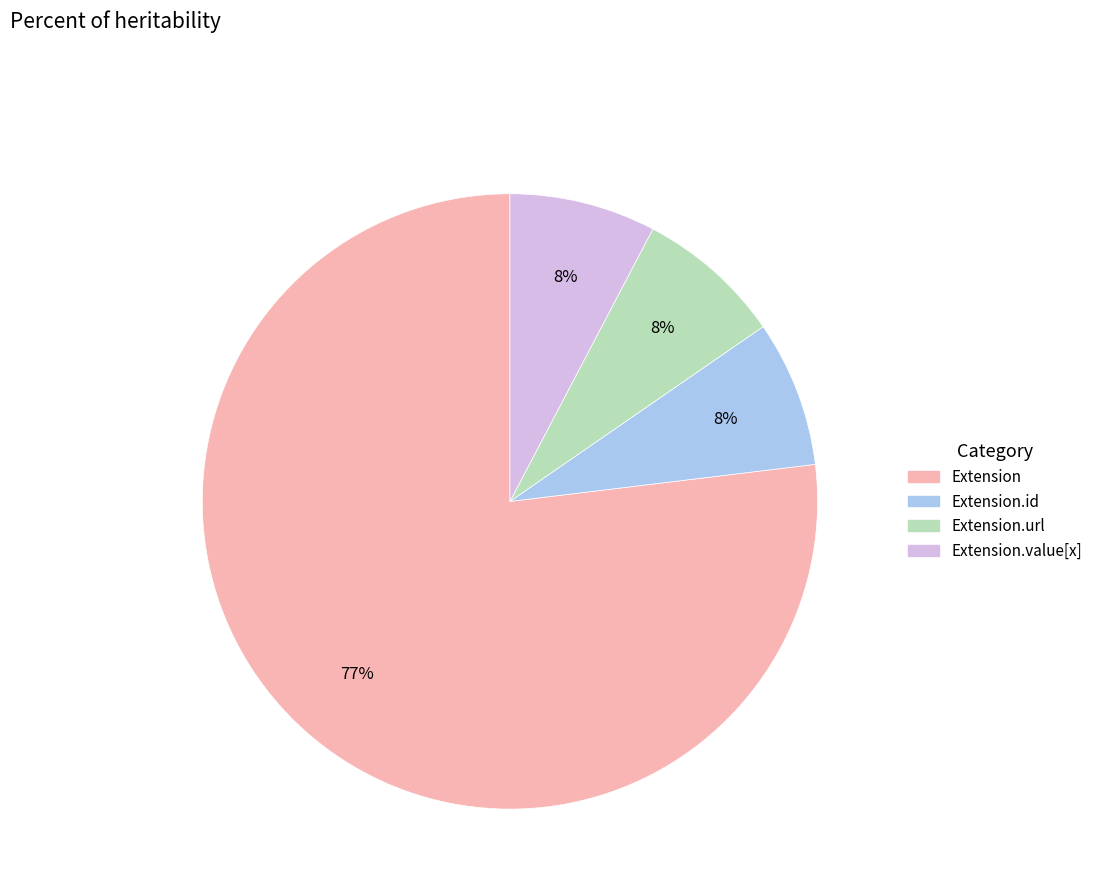

To the nearest percent, what is the average slice percentage?

25%